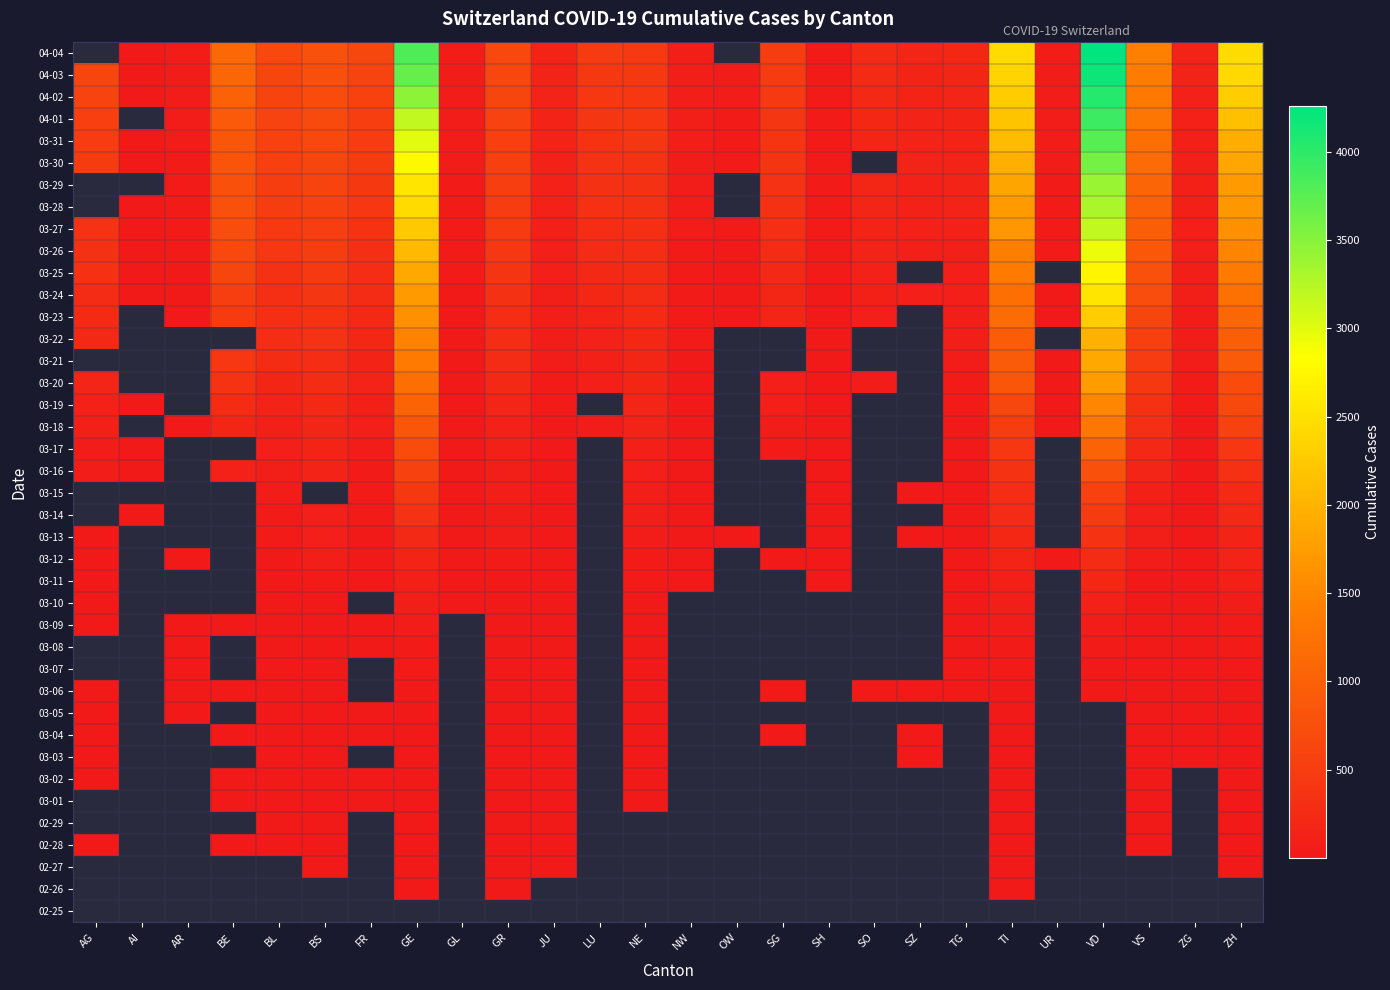

What is the minimum value shown in the chart?

1.0